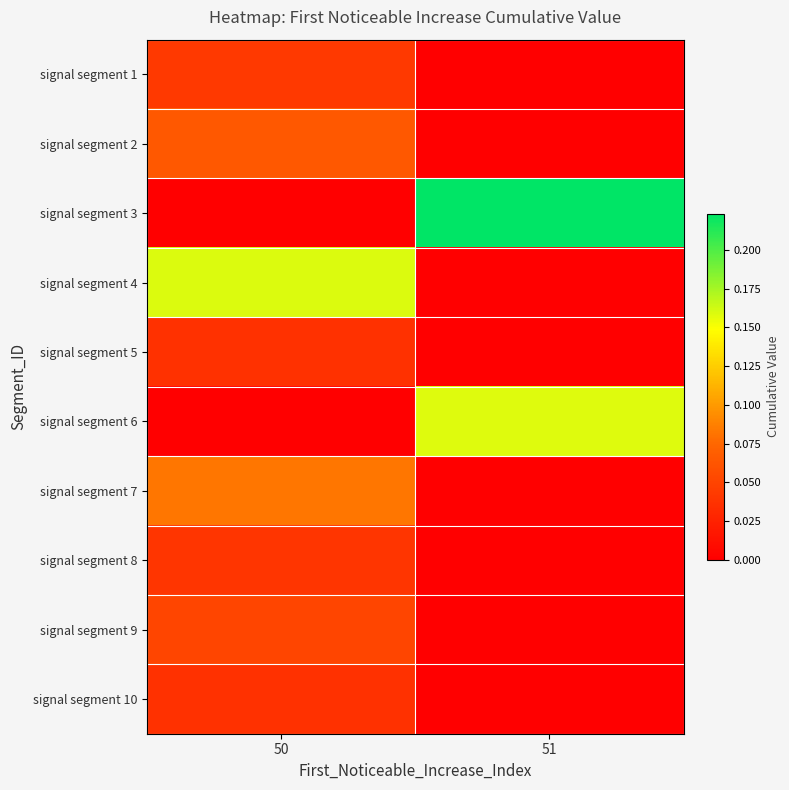

Rank the series at 51 from highest to lowest value.

signal segment 3, signal segment 6, signal segment 1, signal segment 2, signal segment 4, signal segment 5, signal segment 7, signal segment 8, signal segment 9, signal segment 10